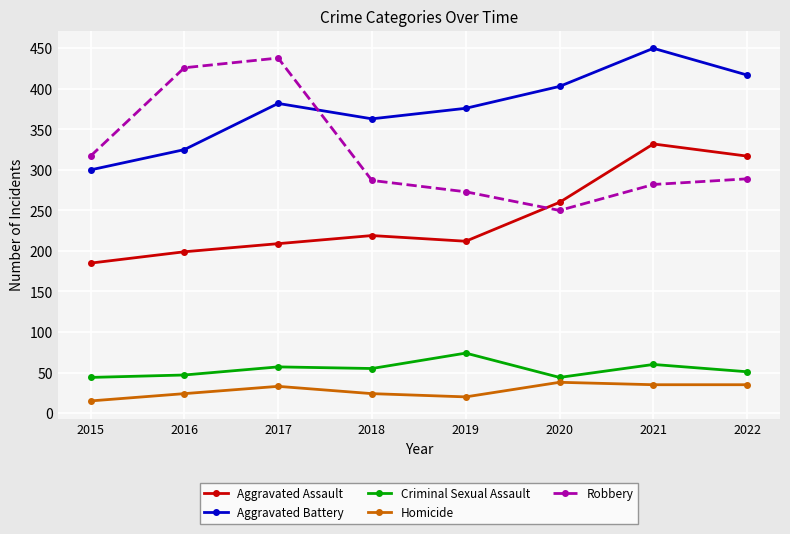

How many data points in Homicide are less than 33?

4